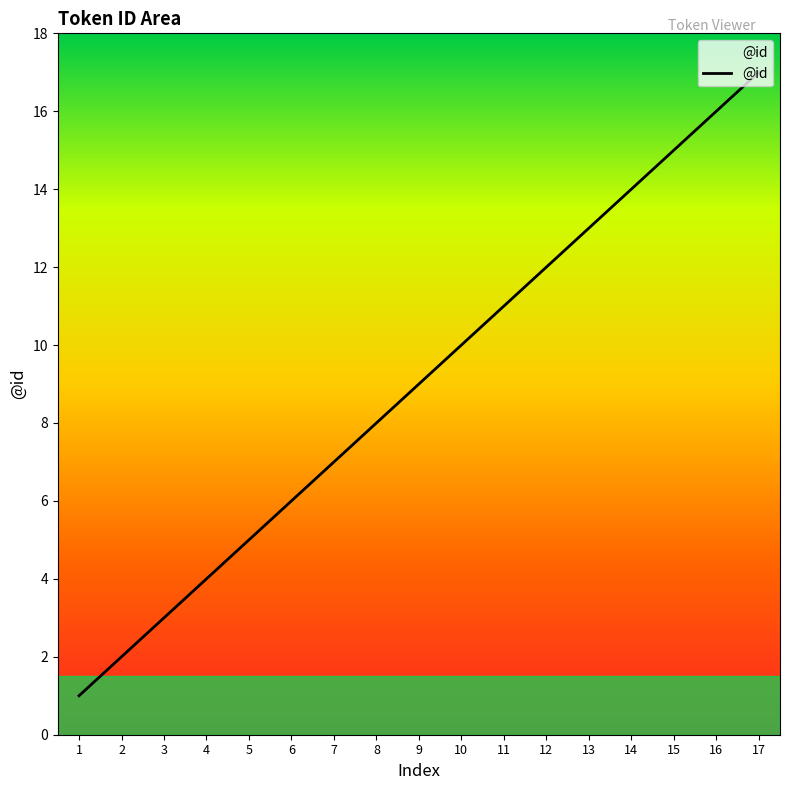

List the labels in order of value, largest first.

17, 16, 15, 14, 13, 12, 11, 10, 9, 8, 7, 6, 5, 4, 3, 2, 1